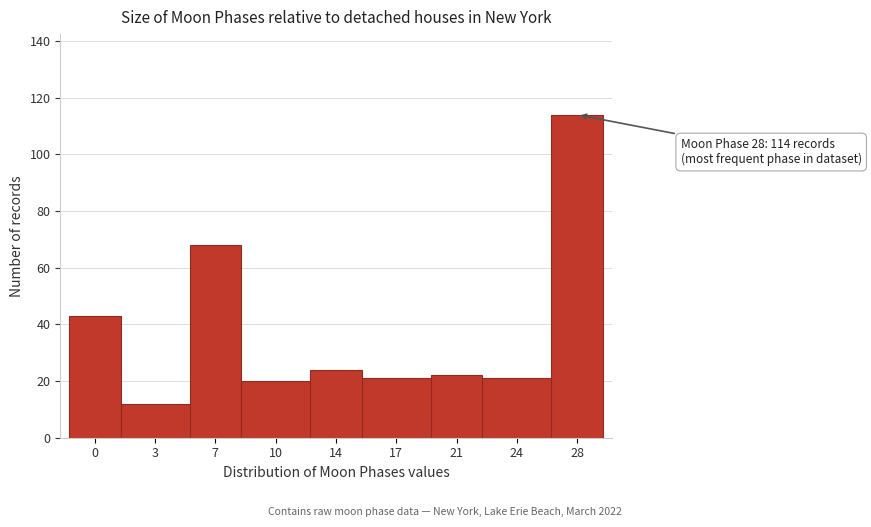

Reading left to right, list all the values displayed in this chart.

43	12	68	20	24	21	22	21	114